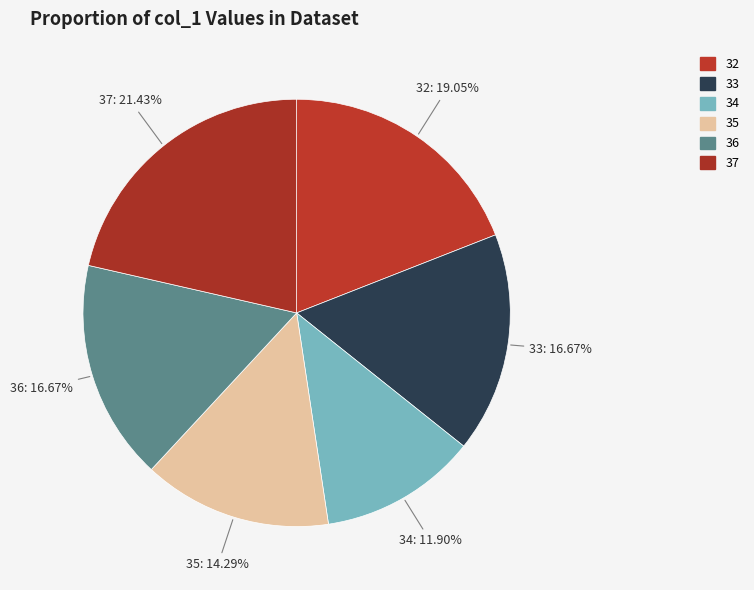

Count the number of slices in the pie.

6